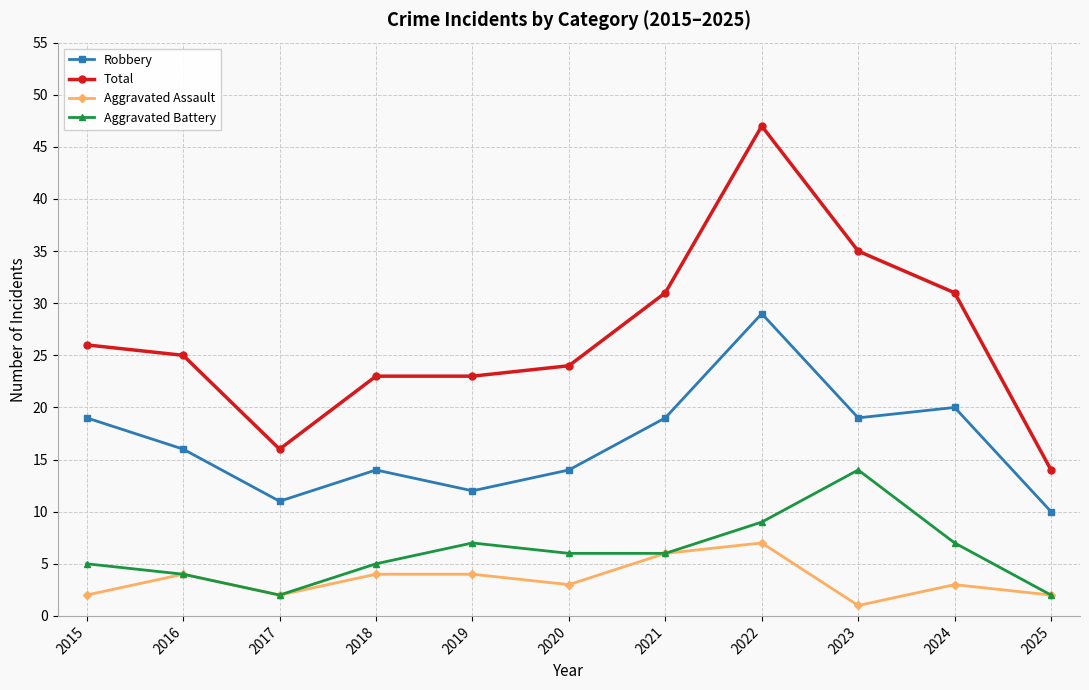

At which category is the sum across all series the highest?

2022